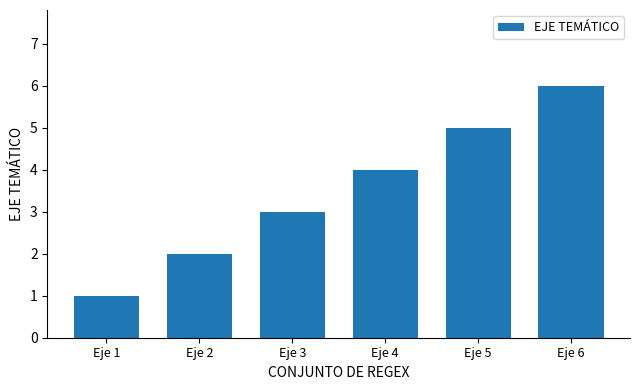

Reading right to left, what are all the values shown in this chart?

Eje 6=6	Eje 5=5	Eje 4=4	Eje 3=3	Eje 2=2	Eje 1=1